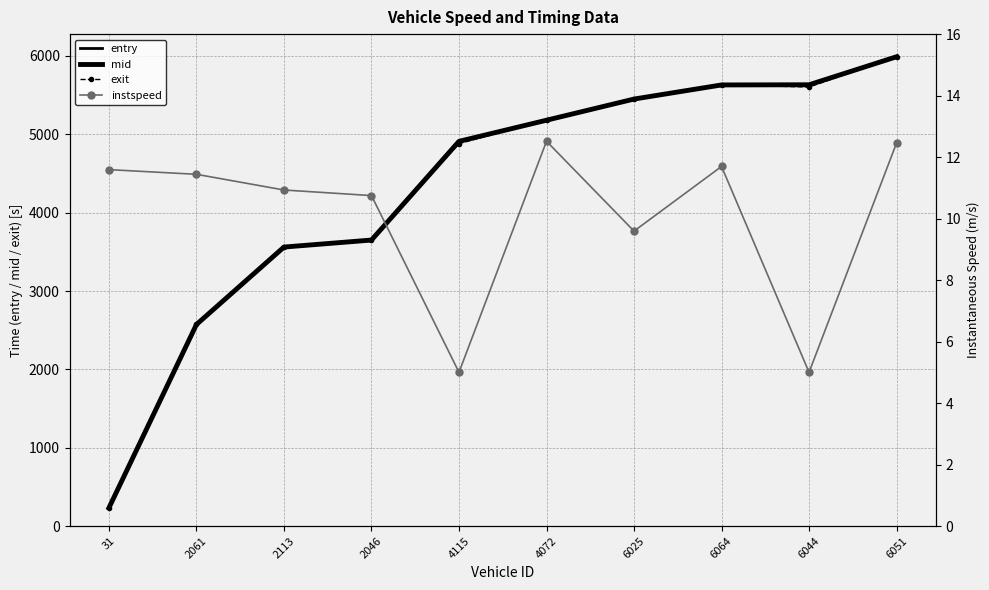

How many intersections are there between mid and exit?

4